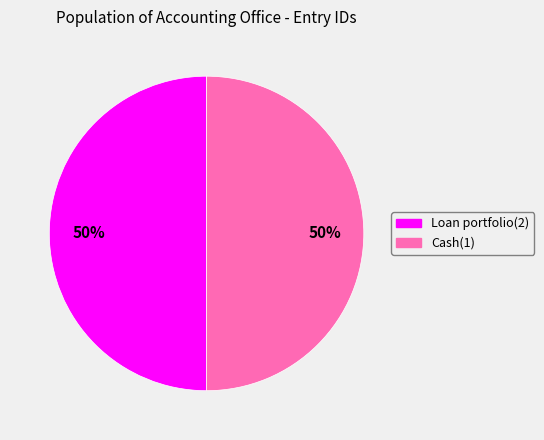

To the nearest percent, what is the average slice percentage?

50%